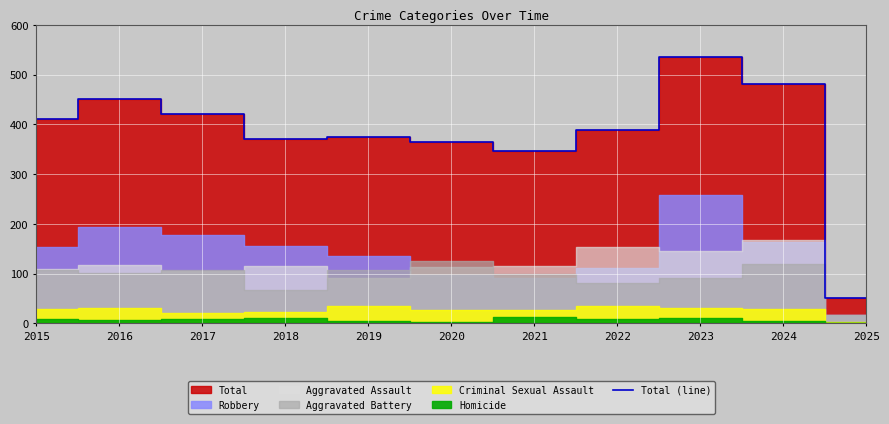

Between 2021 and 2023, which is larger?

2023